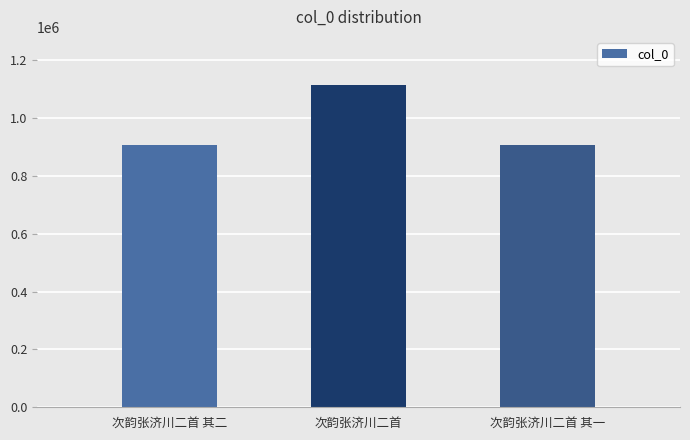

How many values are below 906558?

1